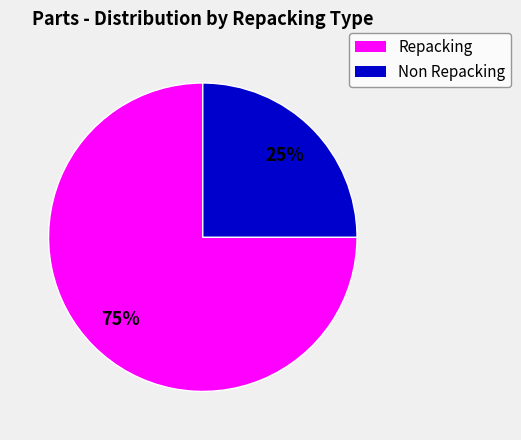

Does any single category account for the majority?

Yes